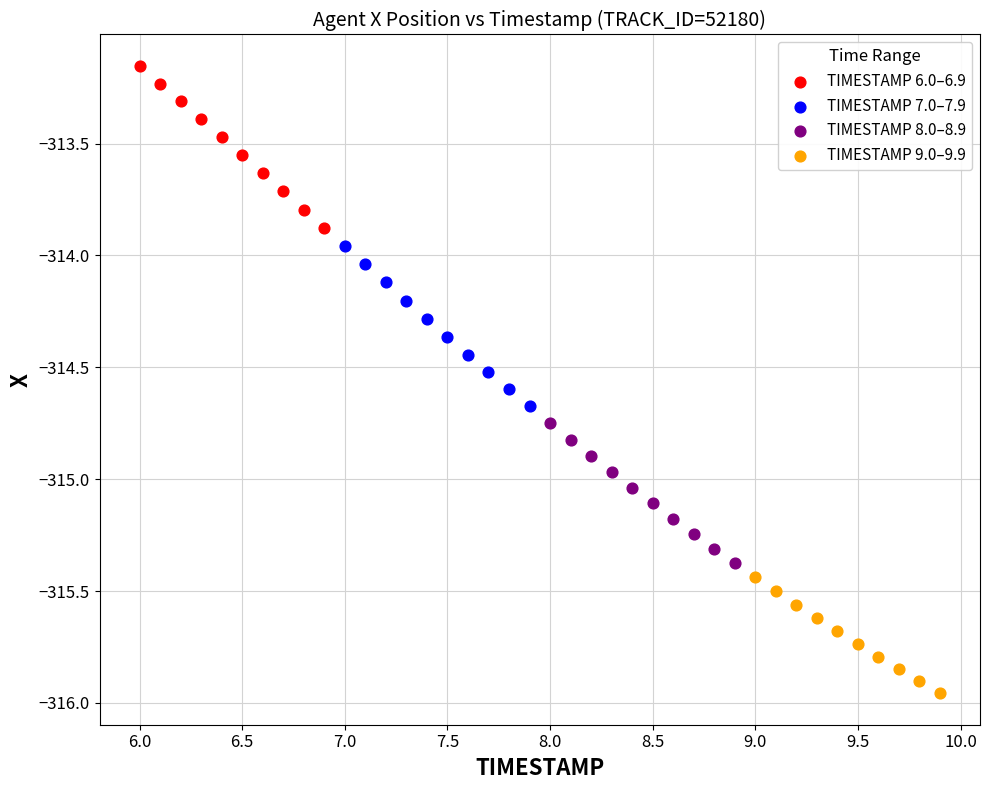

Which series has the largest Y range (max minus min)?

TIMESTAMP 6.0–6.9